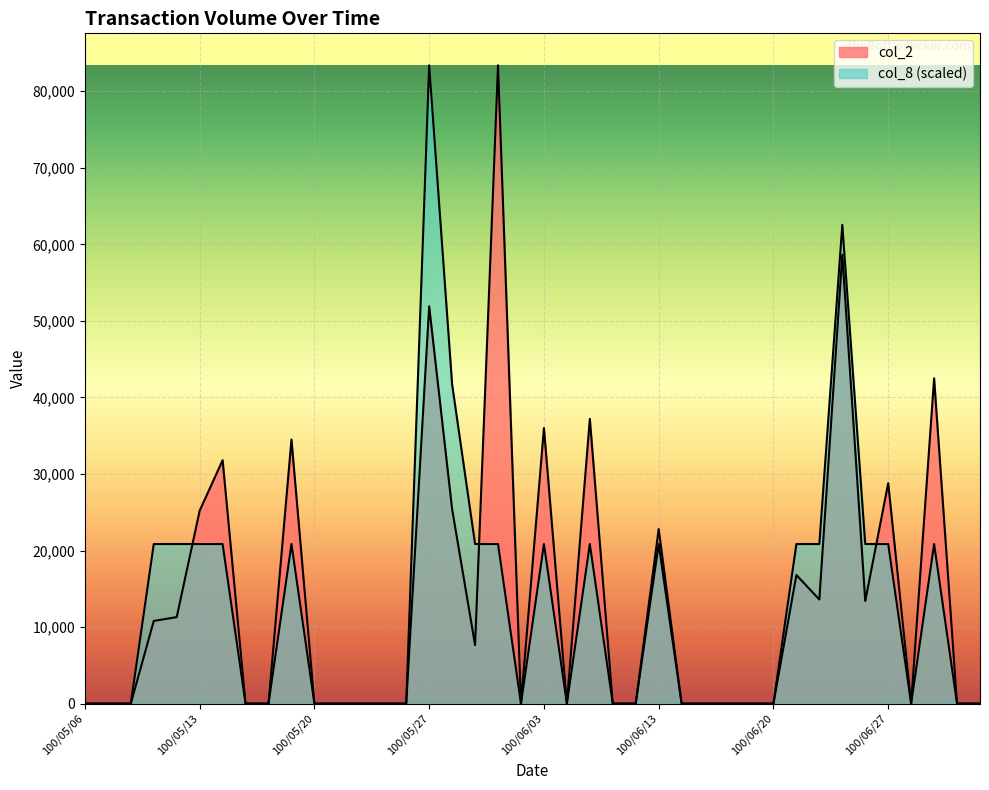

Reading right to left, what are all the values shown in this chart?

col_2: 0	0	42500	0	28800	13400	58650	13600	16800	0	0	0	0	0	22800	0	0	37200	0	36000	0	83400	7650	25400	51900	0	0	0	0	0	34500	0	0	31800	25200	11300	10800	0	0	0
col_8: 0	0	20850	0	20850	20850	62550	20850	20850	0	0	0	0	0	20850	0	0	20850	0	20850	0	20850	20850	41700	83400	0	0	0	0	0	20850	0	0	20850	20850	20850	20850	0	0	0